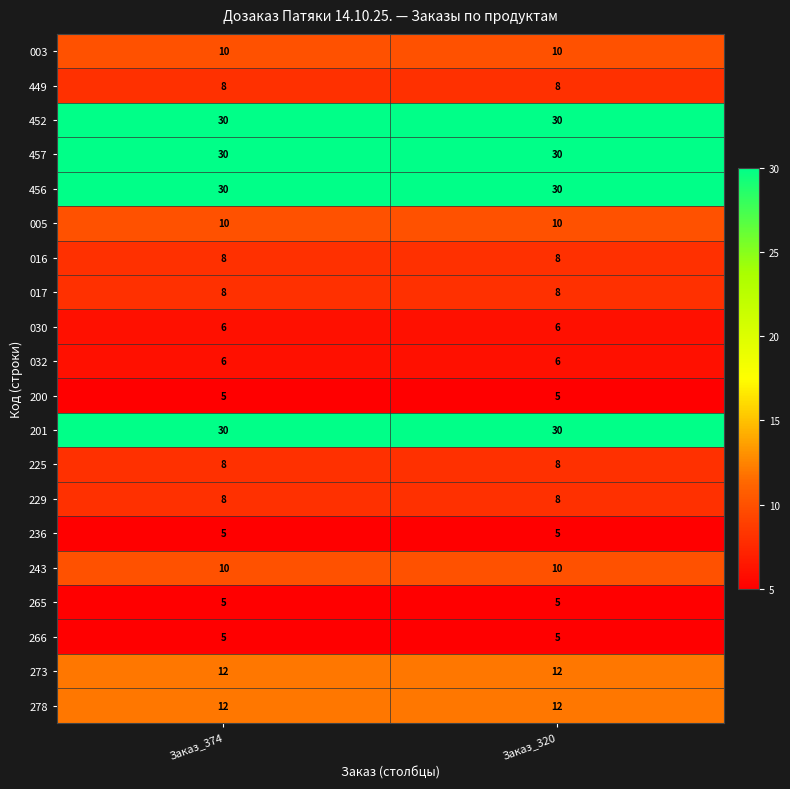

What is the sum of all 236 values?

10